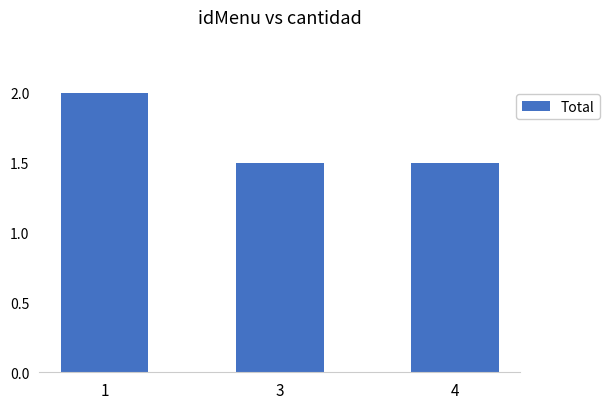

Count the values in the range 1 to 2.

3